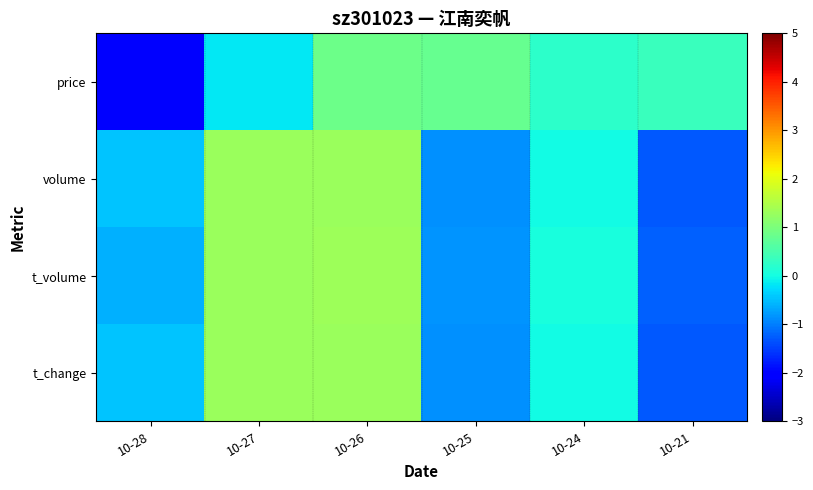

Reading left to right, extract all data points from this chart.

price: 10-28=-2.1	10-27=-0.2	10-26=0.9	10-25=0.8	10-24=0.2	10-21=0.3
volume: 10-28=-0.5	10-27=1.3	10-26=1.3	10-25=-0.9	10-24=-0.0	10-21=-1.3
t_volume: 10-28=-0.6	10-27=1.3	10-26=1.3	10-25=-0.8	10-24=0.0	10-21=-1.2
t_change: 10-28=-0.5	10-27=1.3	10-26=1.3	10-25=-0.8	10-24=-0.0	10-21=-1.3